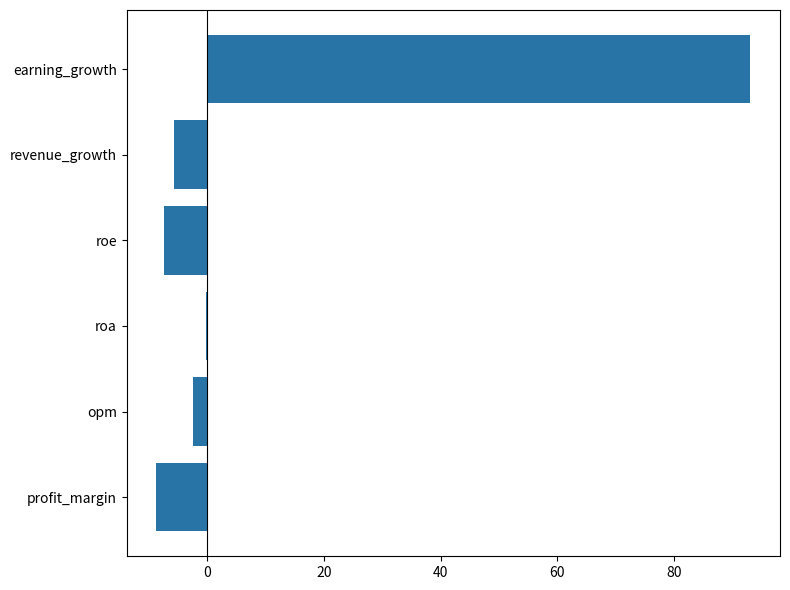

Which category has the highest value across all series?

earning_growth